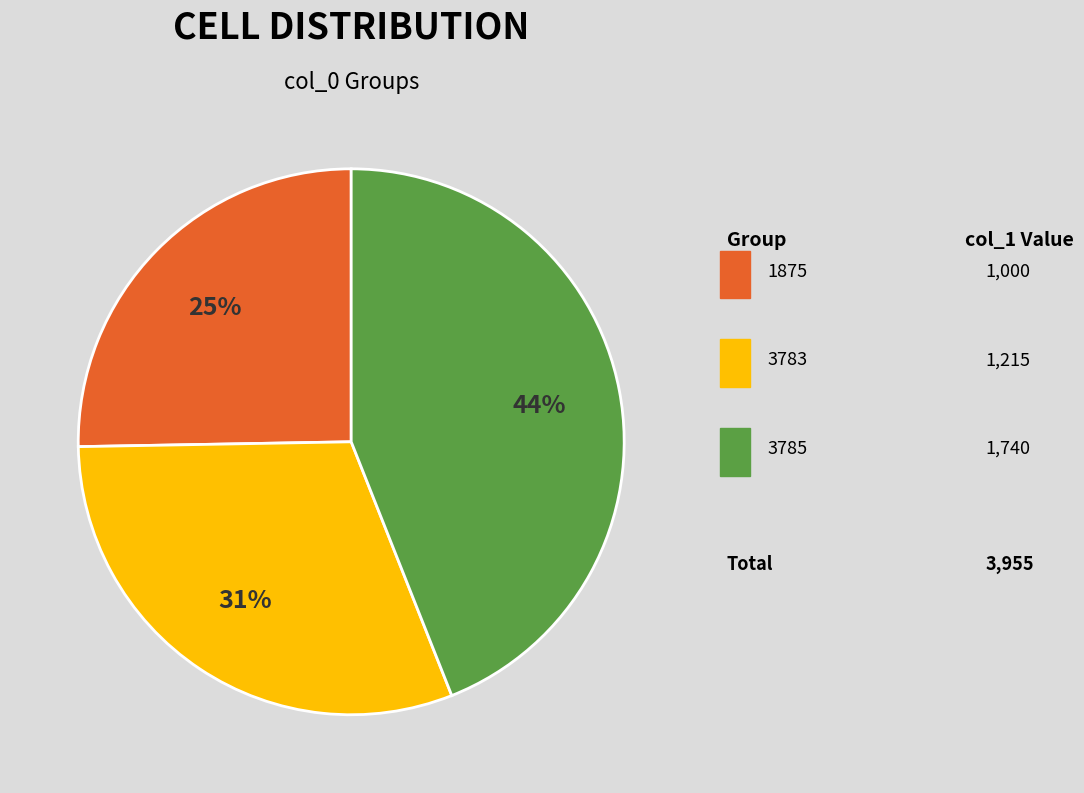

To the nearest percent, what is the difference between the largest and smallest slice percentages?

19%